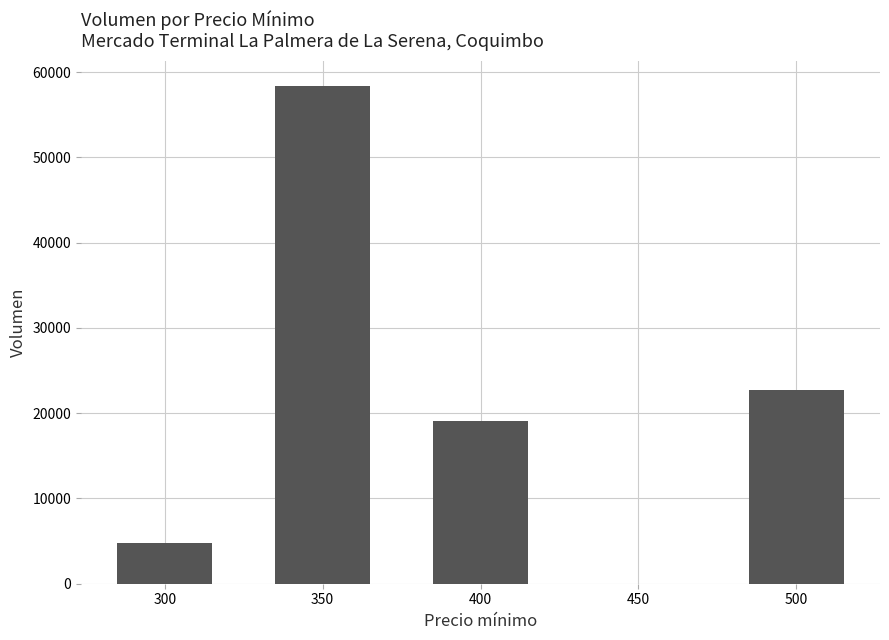

What is the maximum value shown in the chart?

58440